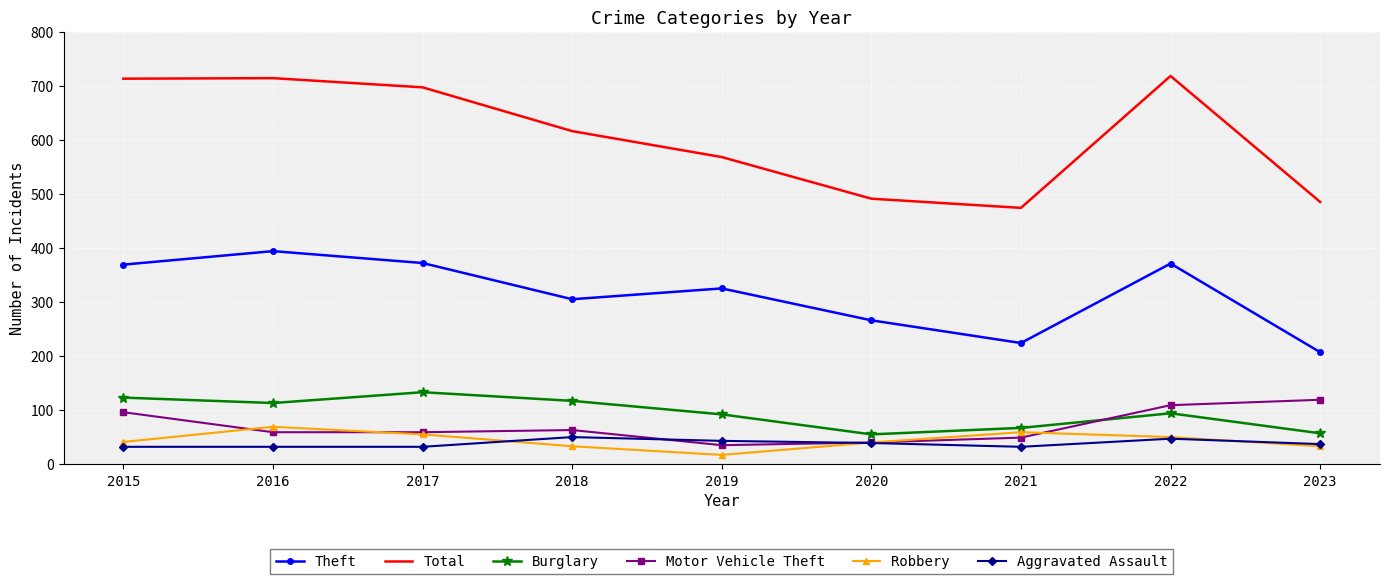

What is the total value across all series at 2022?

1389